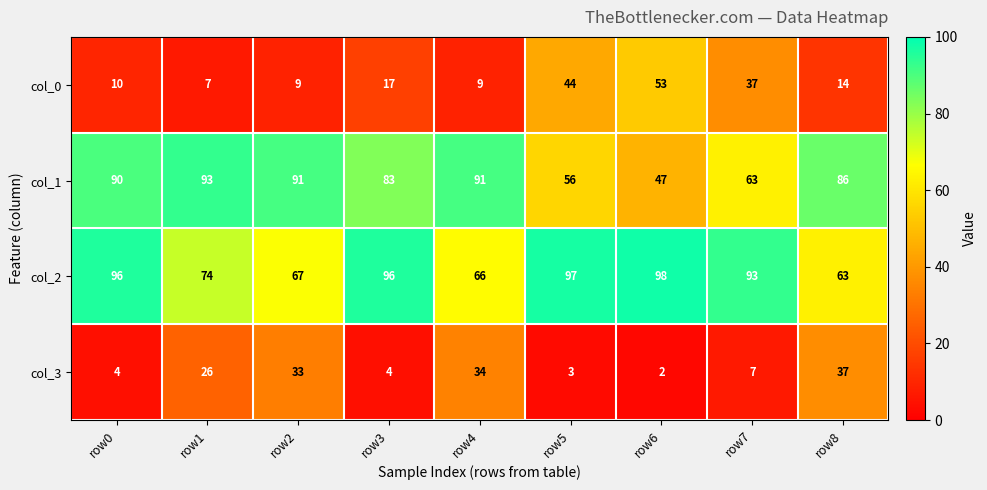

What is the difference between the col_1 values at row0 and row6?

43